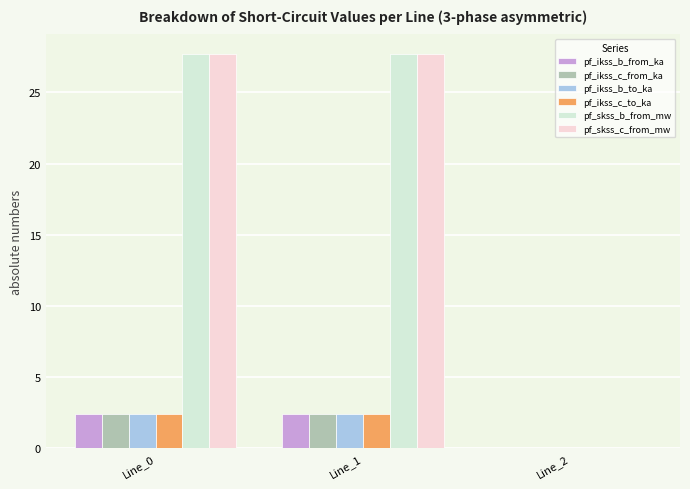

Reading left to right, what are all the values shown in this chart?

pf_ikss_b_from_ka: Line_0=2.4	Line_1=2.4	Line_2=0.0
pf_ikss_c_from_ka: Line_0=2.4	Line_1=2.4	Line_2=0.0
pf_ikss_b_to_ka: Line_0=2.4	Line_1=2.4	Line_2=0.0
pf_ikss_c_to_ka: Line_0=2.4	Line_1=2.4	Line_2=0.0
pf_skss_b_from_mw: Line_0=27.7	Line_1=27.7	Line_2=0.0
pf_skss_c_from_mw: Line_0=27.7	Line_1=27.7	Line_2=0.0